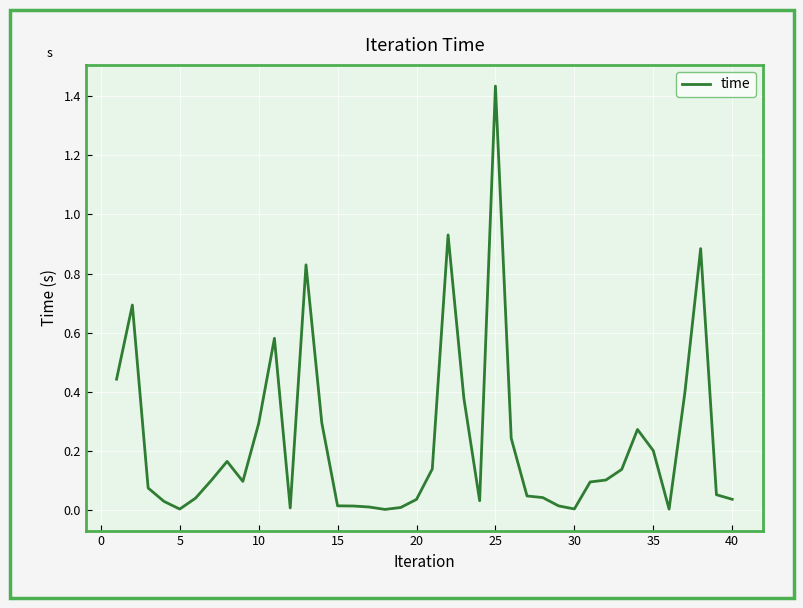

Which category has the highest value across all series?

25